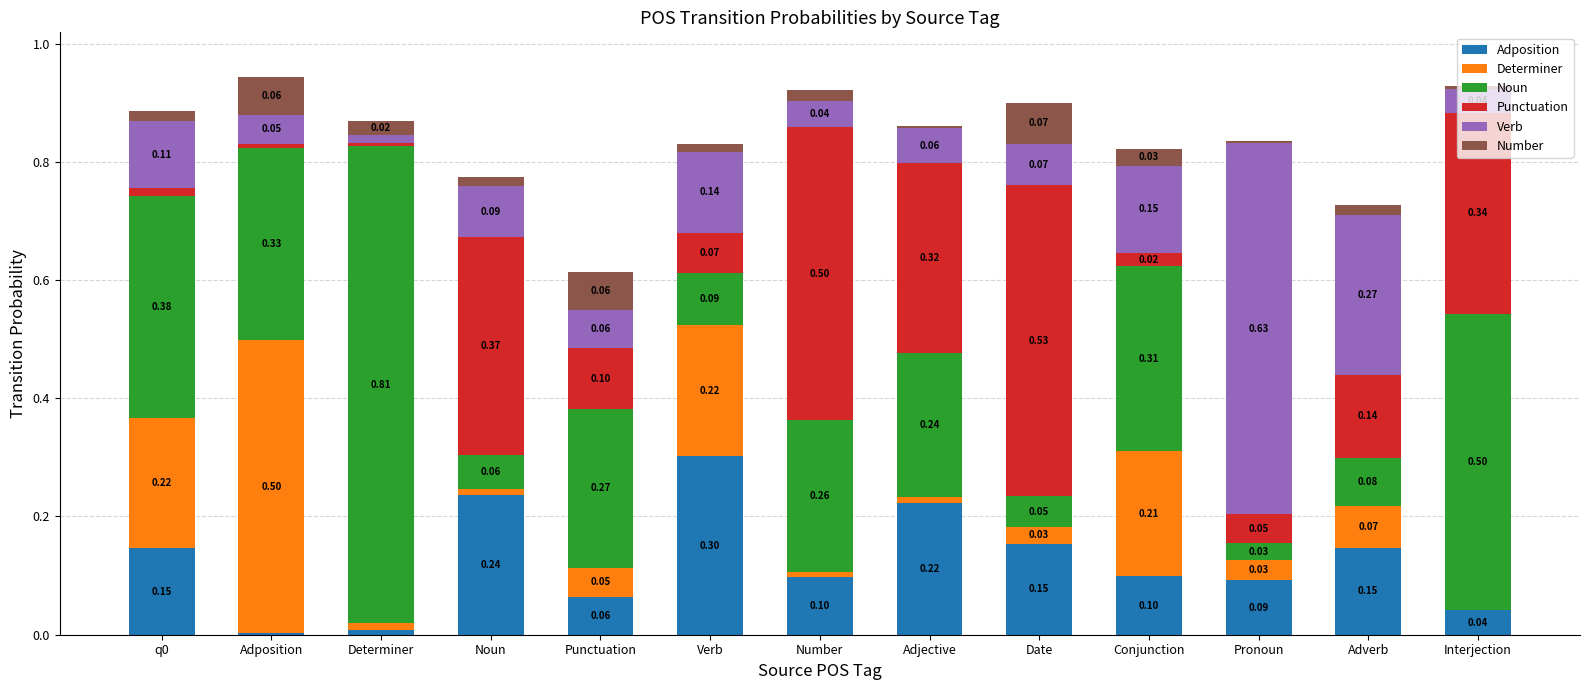

At which label does Adposition reach its peak?

Verb